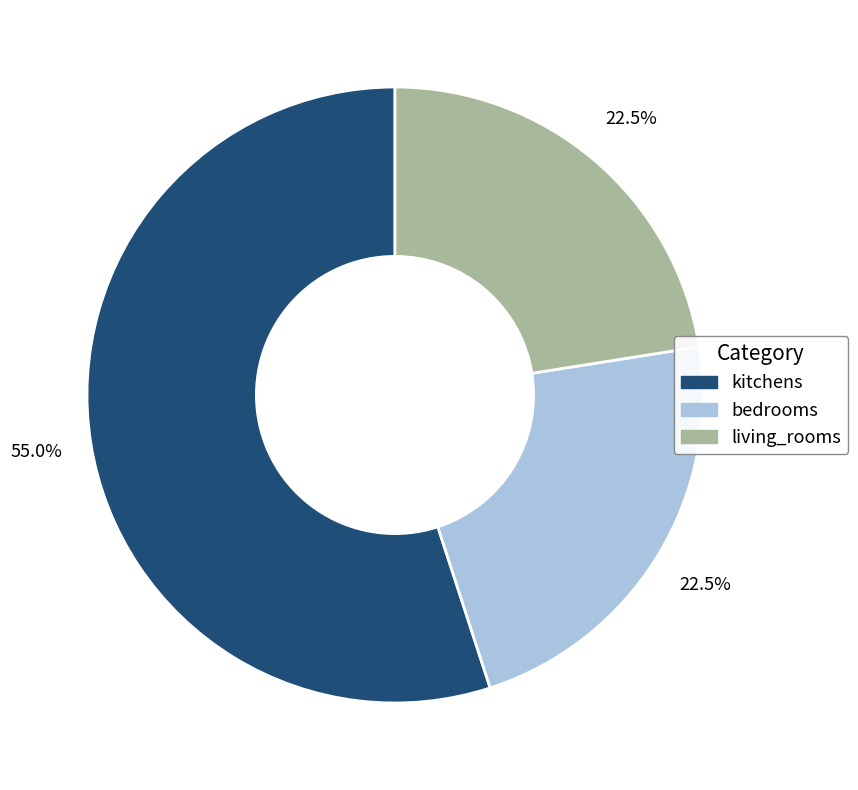

What percentage is NOT represented by bedrooms?

77.5%